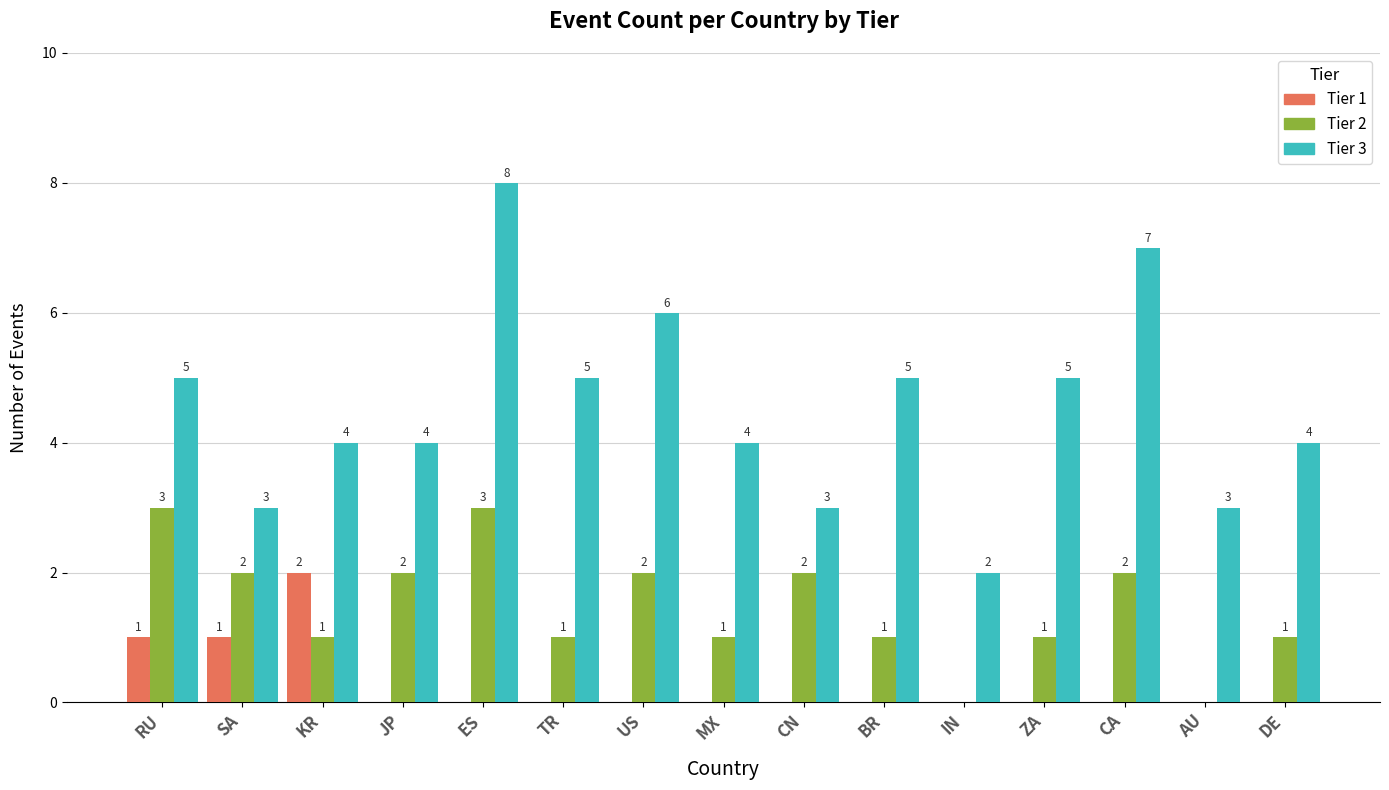

Is the value of Tier 2 at CA greater than the value of Tier 1 at ES?

Yes